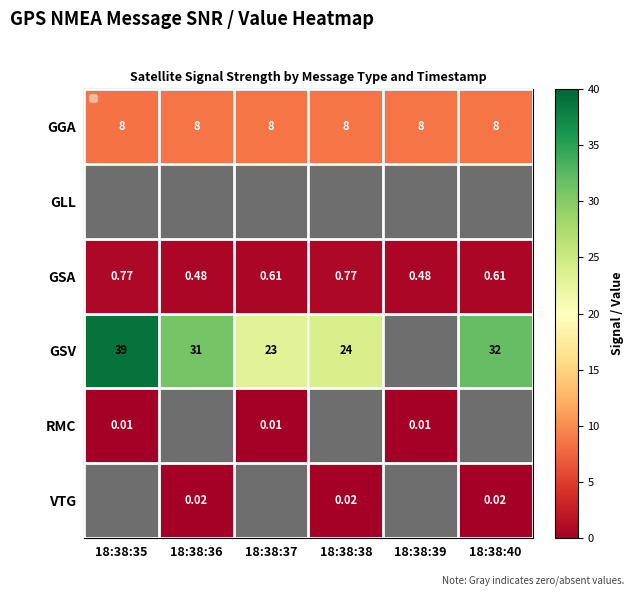

Which has a higher value, 18:38:39 or 18:38:38?

18:38:39